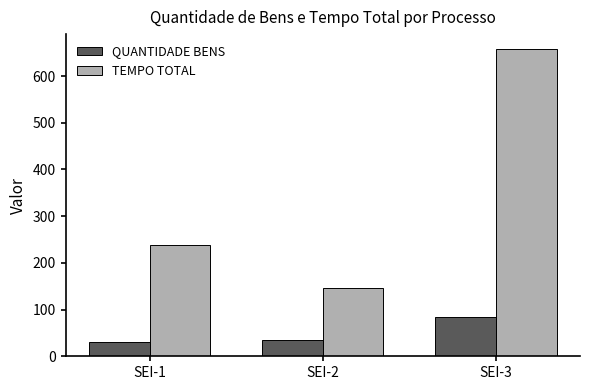

What is the spread (max minus min) of values at SEI-2?

113